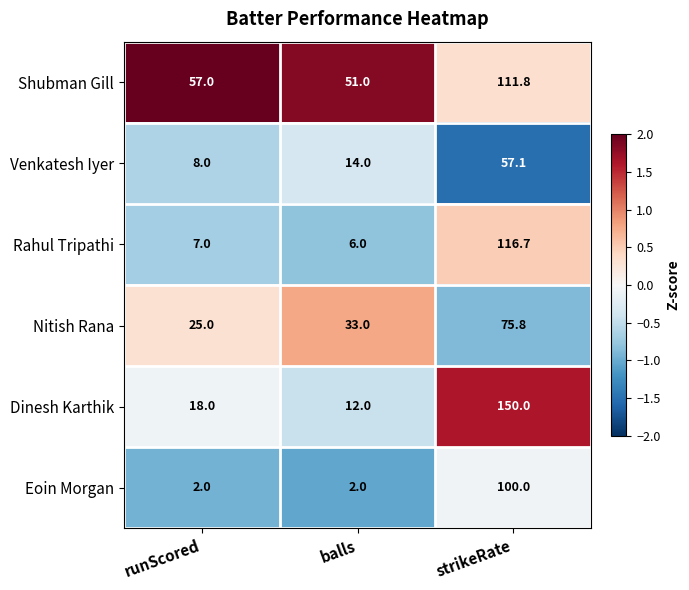

At which label does Nitish Rana reach its peak?

strikeRate